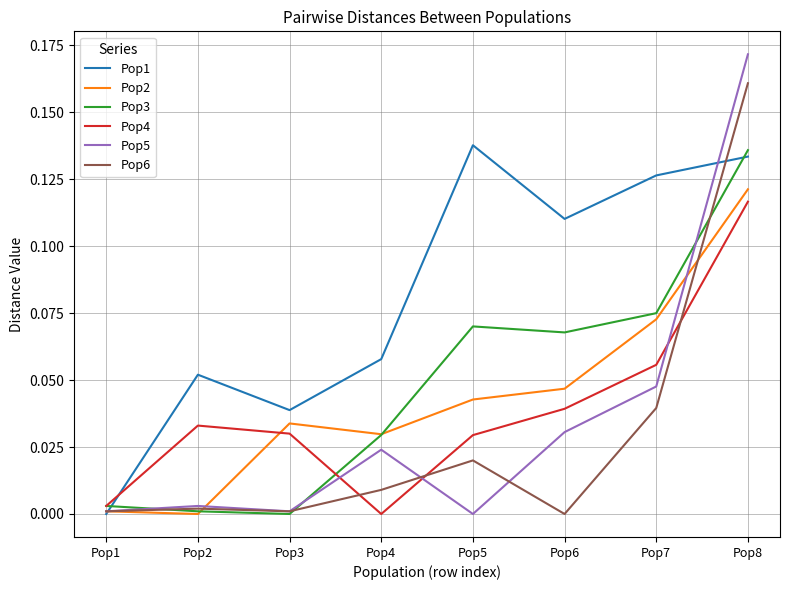

The Pop1 series shows 0.2 at Pop8. True or false?

False